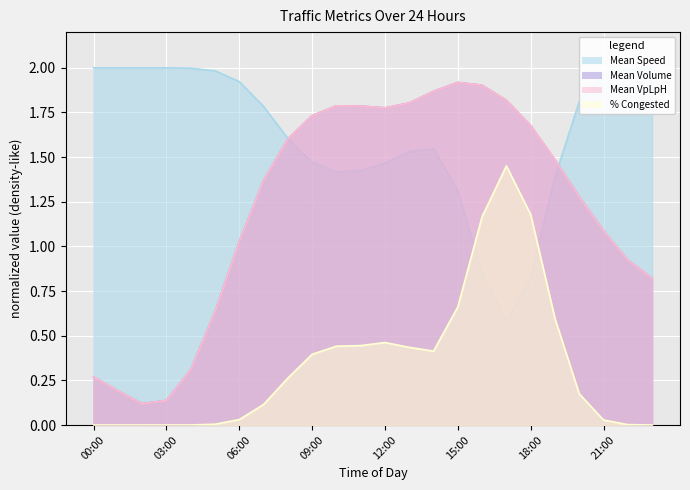

At which label does Mean VpLpH reach its peak?

15:00